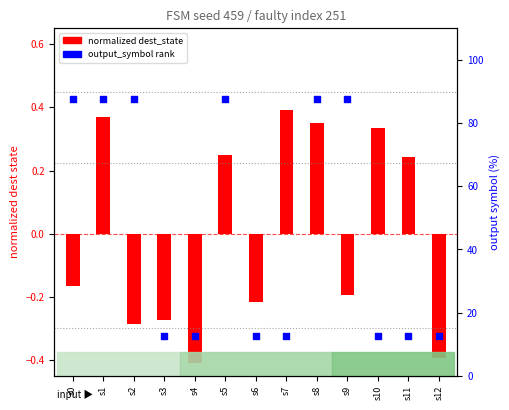

Which series has the largest Y range (max minus min)?

output_symbol pct